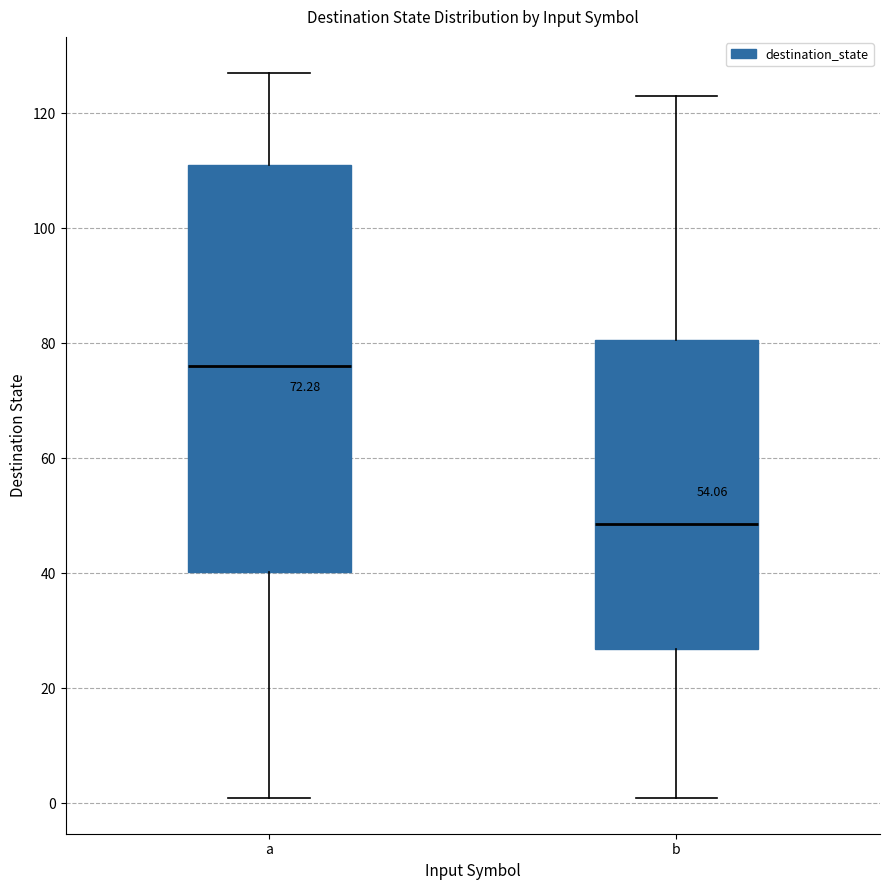

Which box is the tallest, from its lower edge to its upper edge?

a